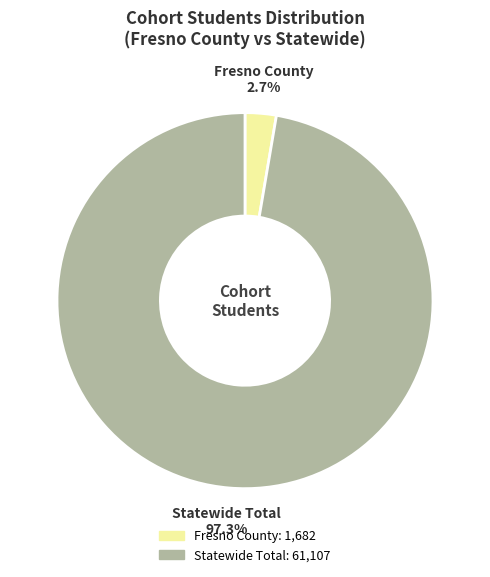

To the nearest percent, what is the combined percentage of Statewide Total and Fresno County?

100%